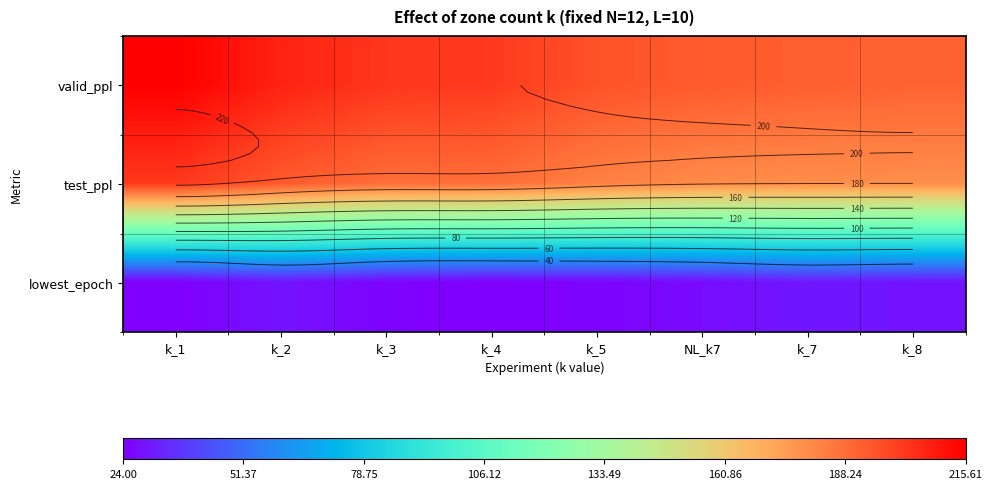

What is the total value across all series at k_3?

415.3